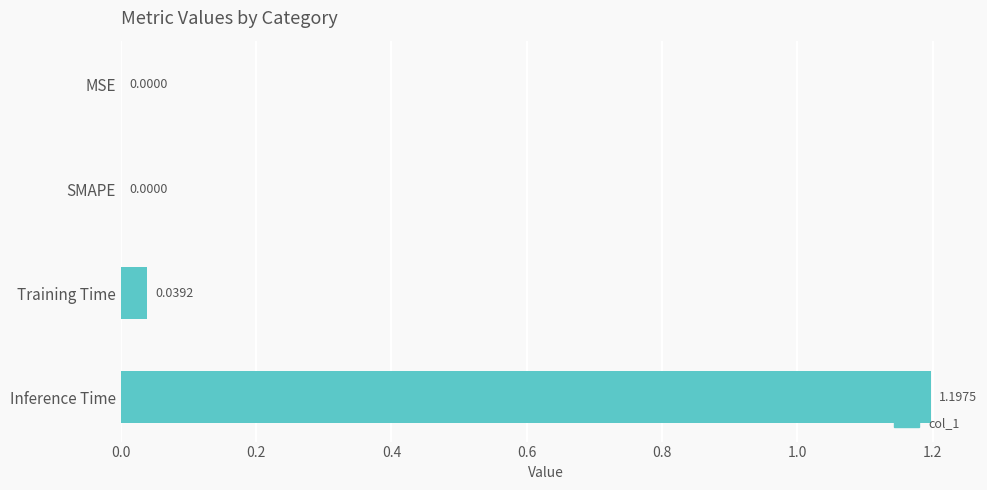

What is the change in value from MSE to Inference Time?

+1.2